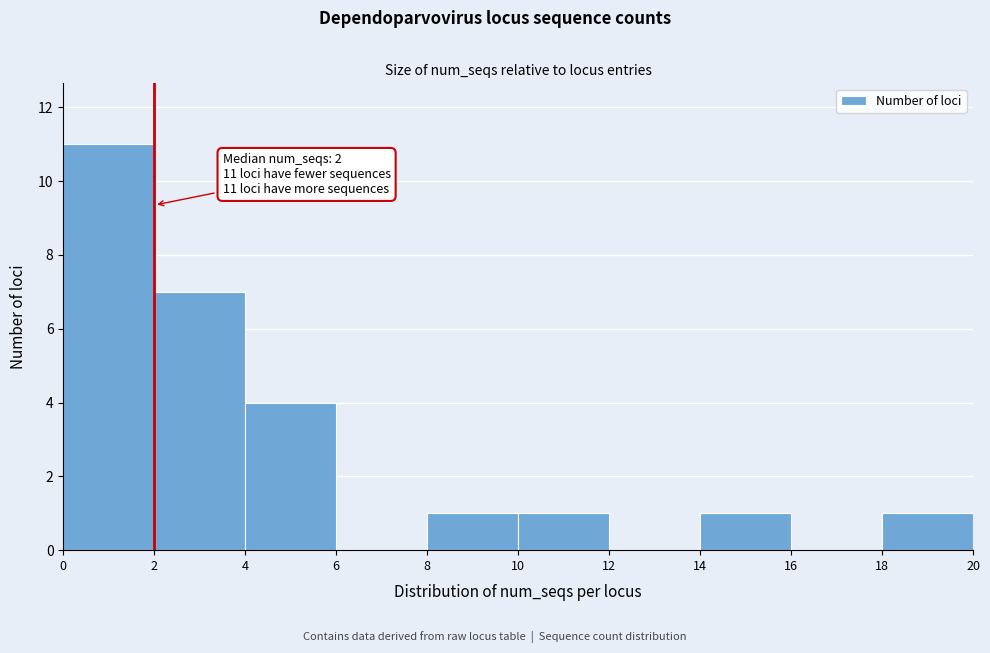

Over which range of the x-axis is the bar tallest?

0 to 2